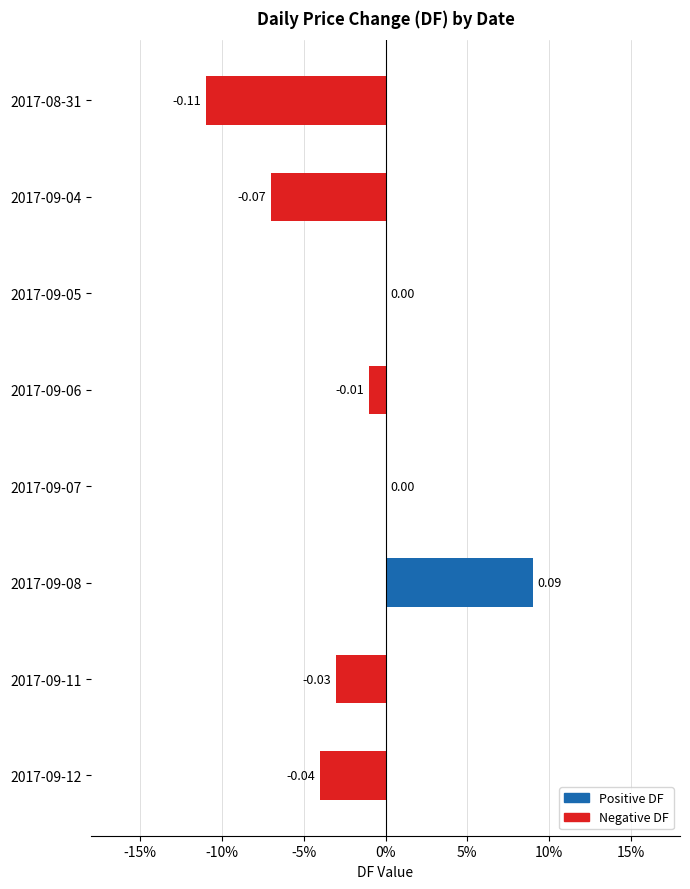

How many values exceed 0?

1